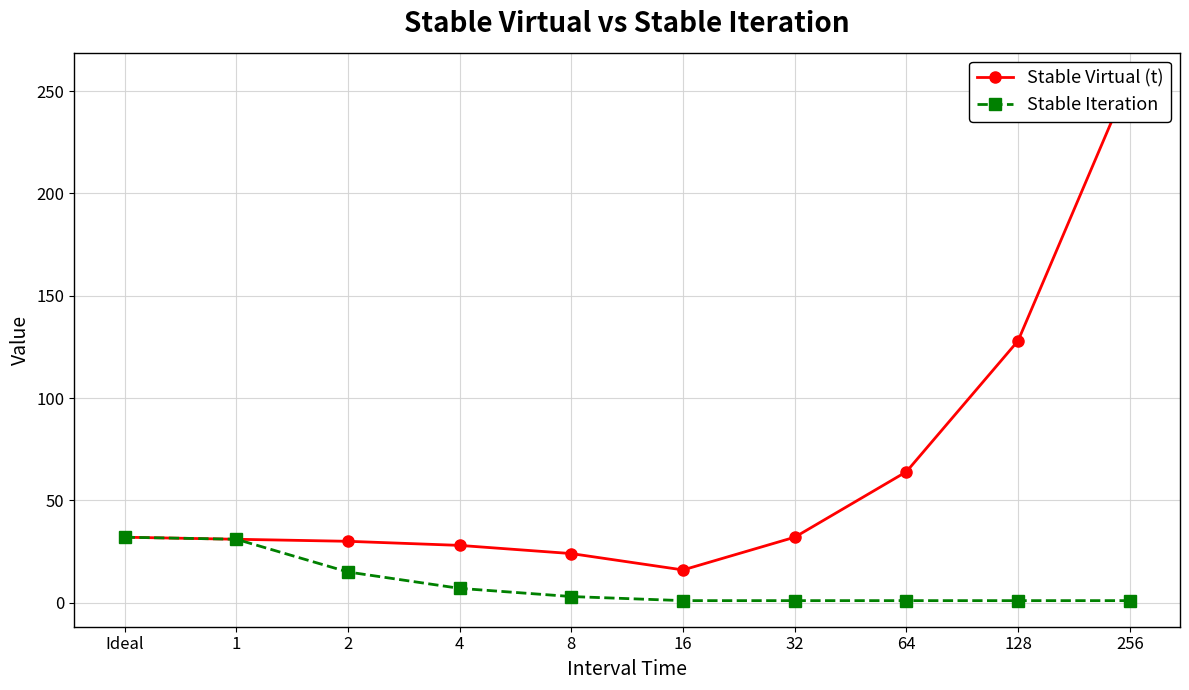

What is the minimum value shown in the chart?

1